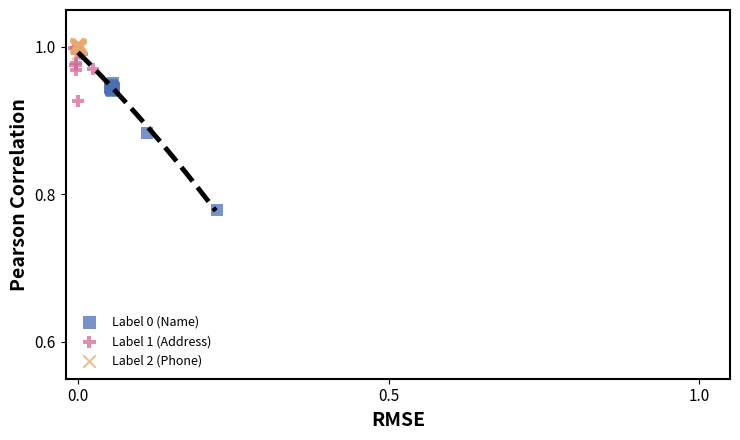

Which series has the largest Y range (max minus min)?

Label 0 (Name)